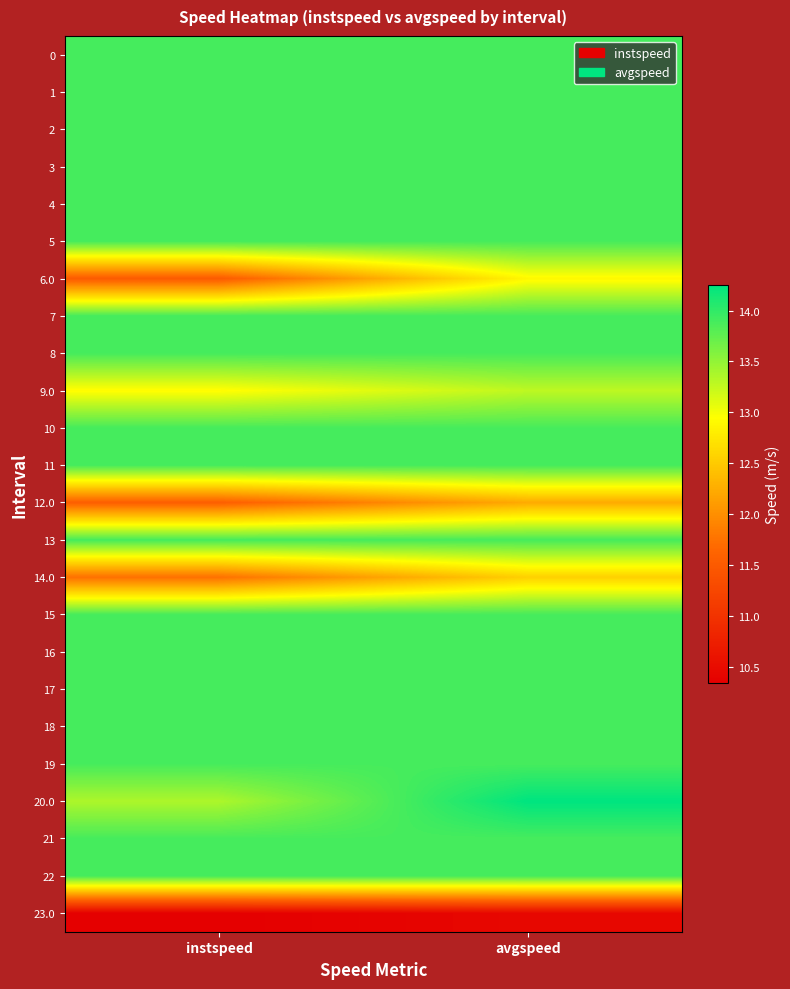

What is the spread (max minus min) of values at instspeed?

3.5